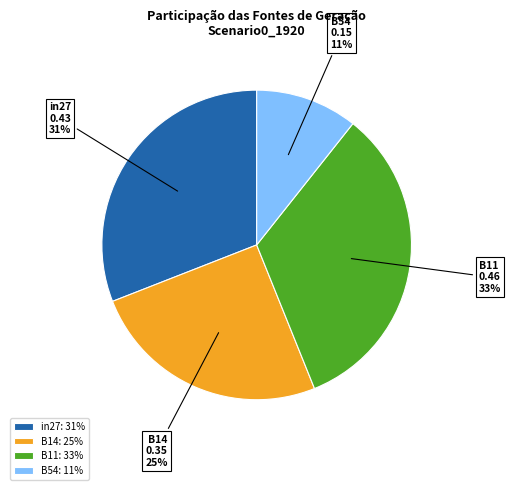

Do B11 and B54 together represent more than half of the pie?

No